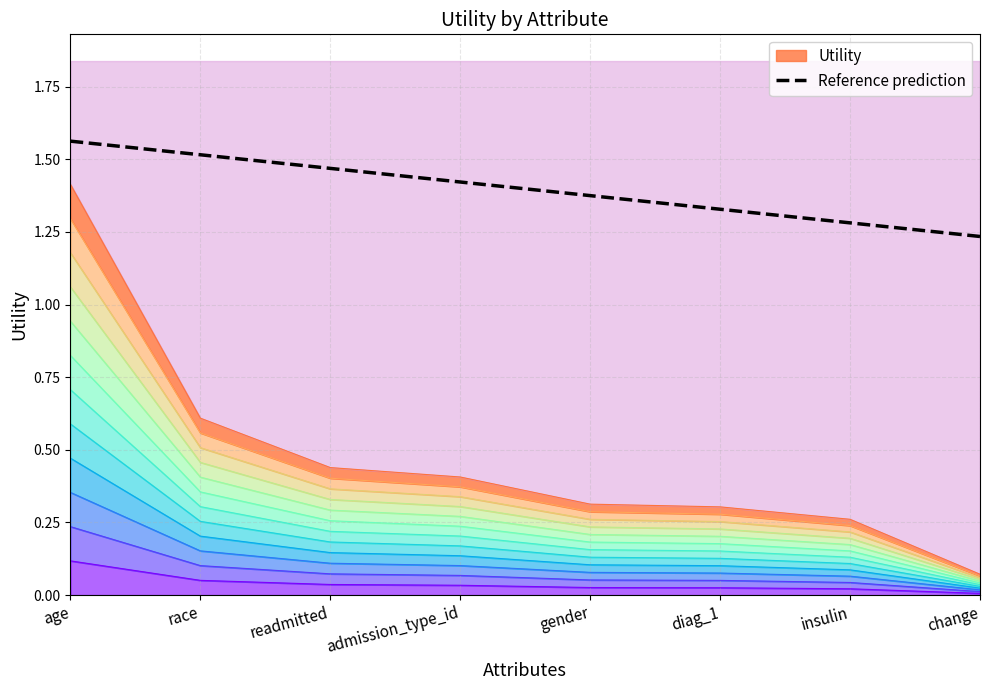

The chart shows a value of 1.4 at gender. True or false?

True